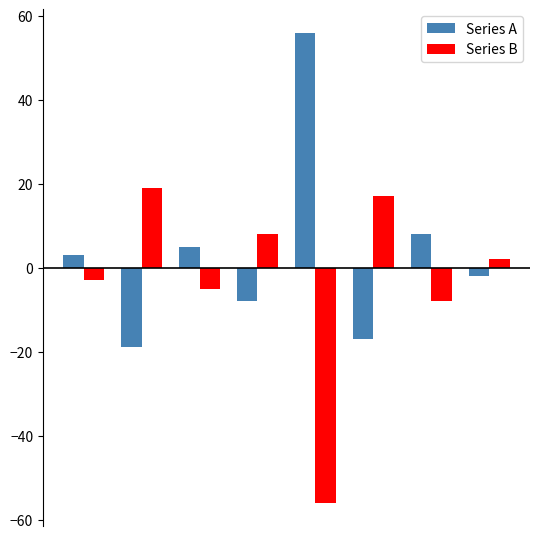

What is the highest value of the Series A series?

56